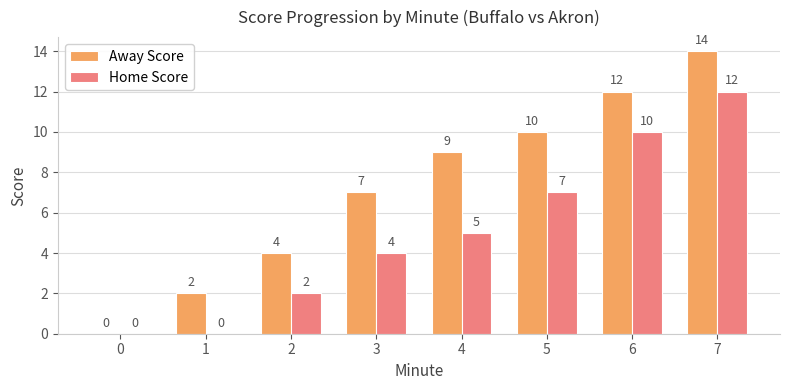

What is the maximum value for Away Score?

14